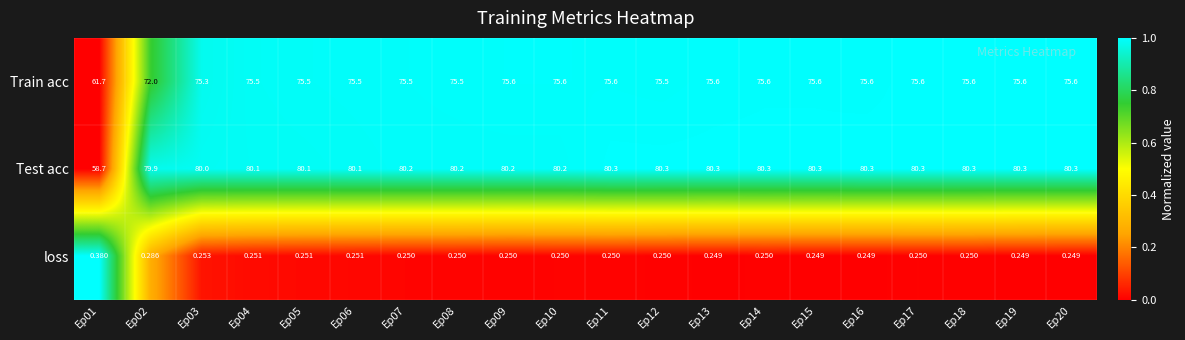

Which series has the largest total across all categories?

Test acc